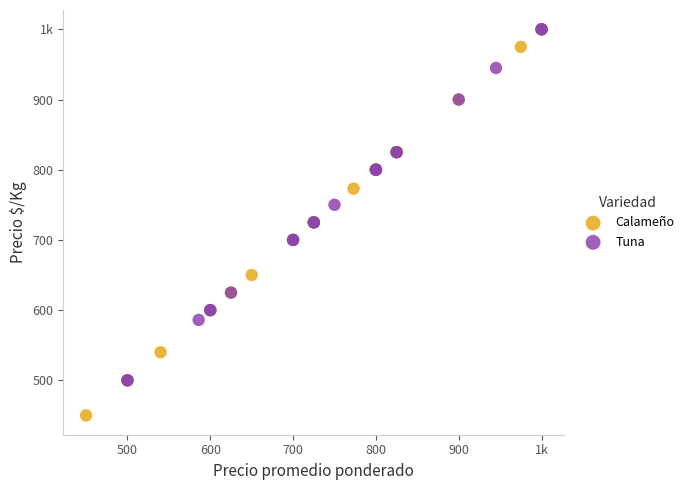

What are all the series names shown in the legend?

Calameño, Tuna